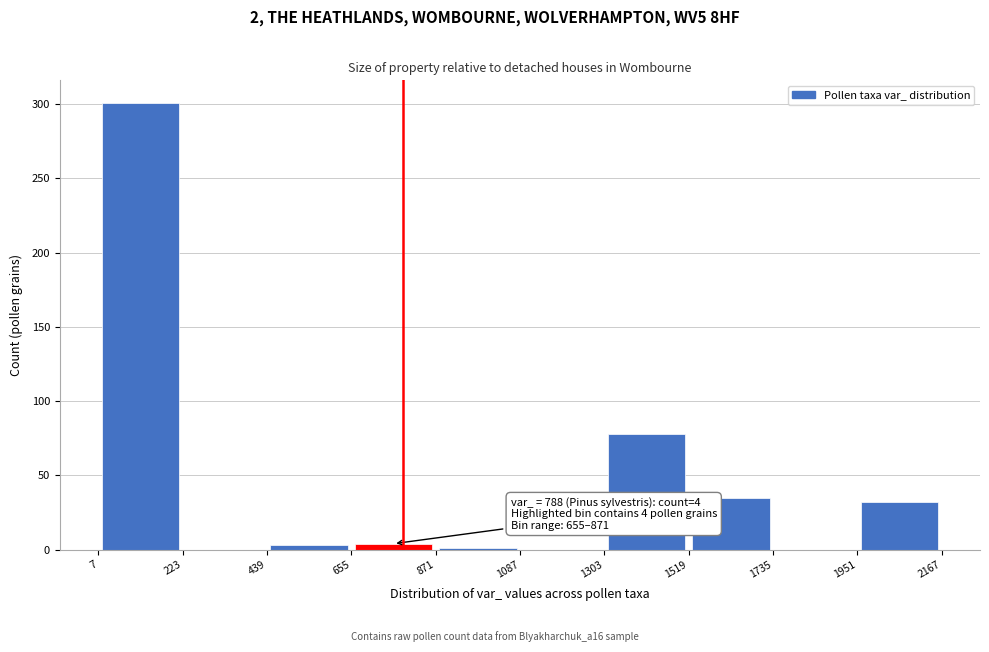

Over which range of the x-axis is the bar tallest?

7 to 223